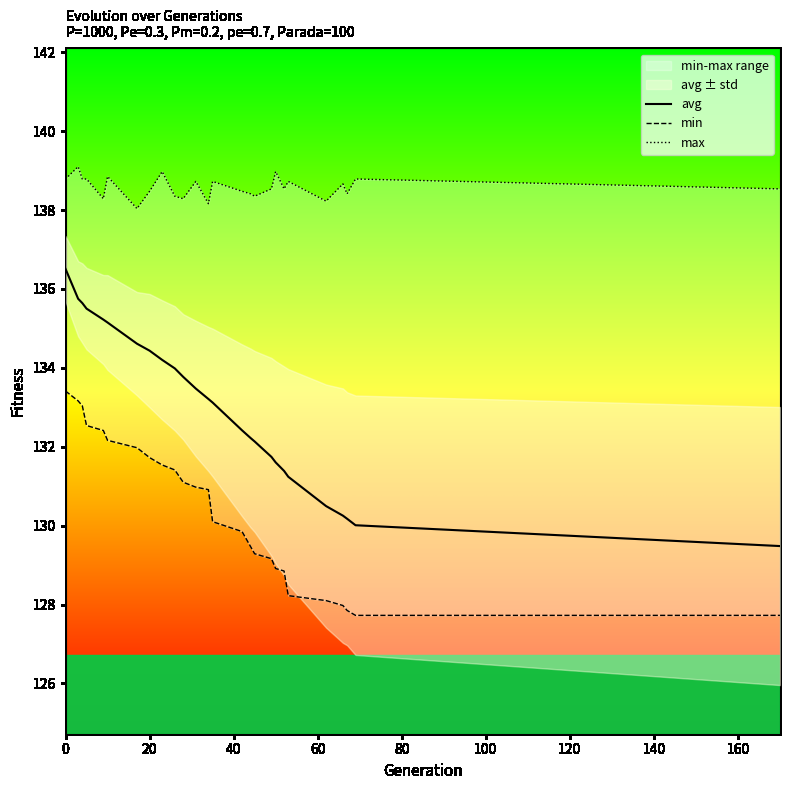

Does the chart display data point markers on the line(s)?

No